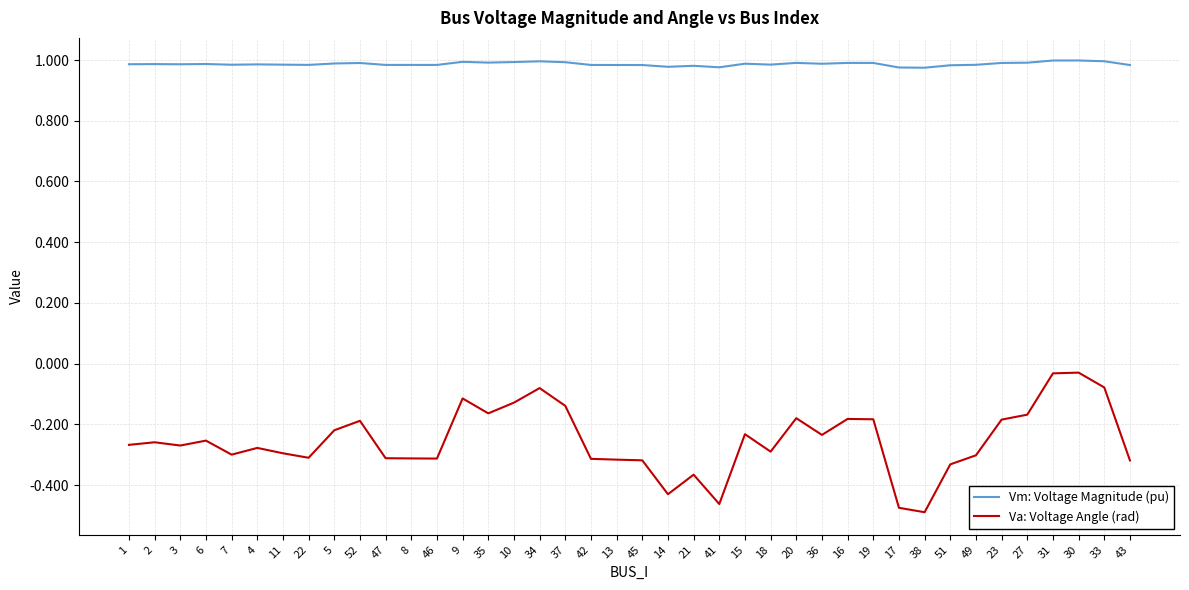

What position from the left is 27?

36